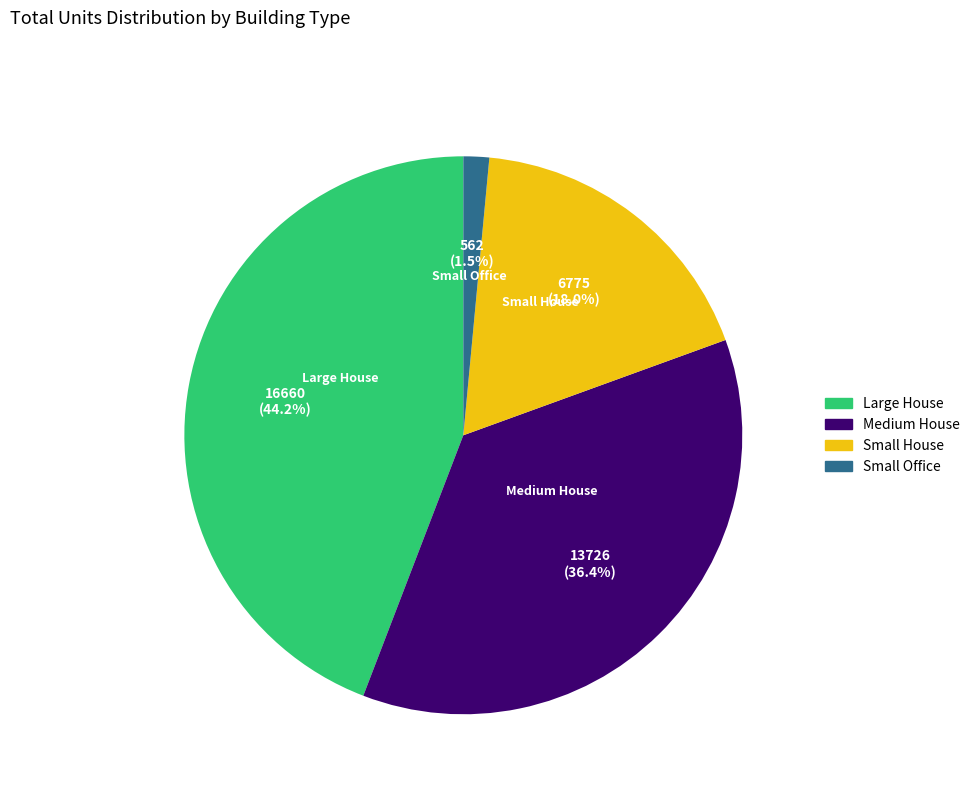

Which has a higher value, Medium House or Small Office?

Medium House